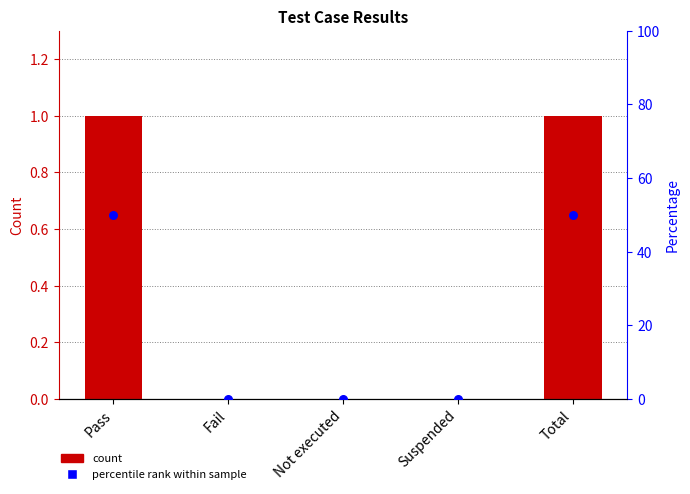

At how many categories does at least one series exceed 13?

2